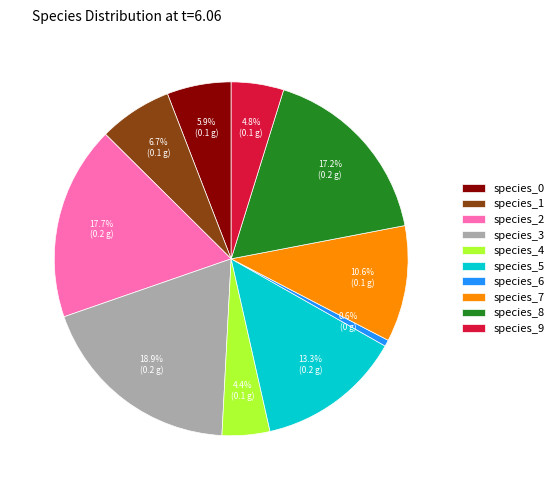

To the nearest percent, what is the average slice percentage?

10%